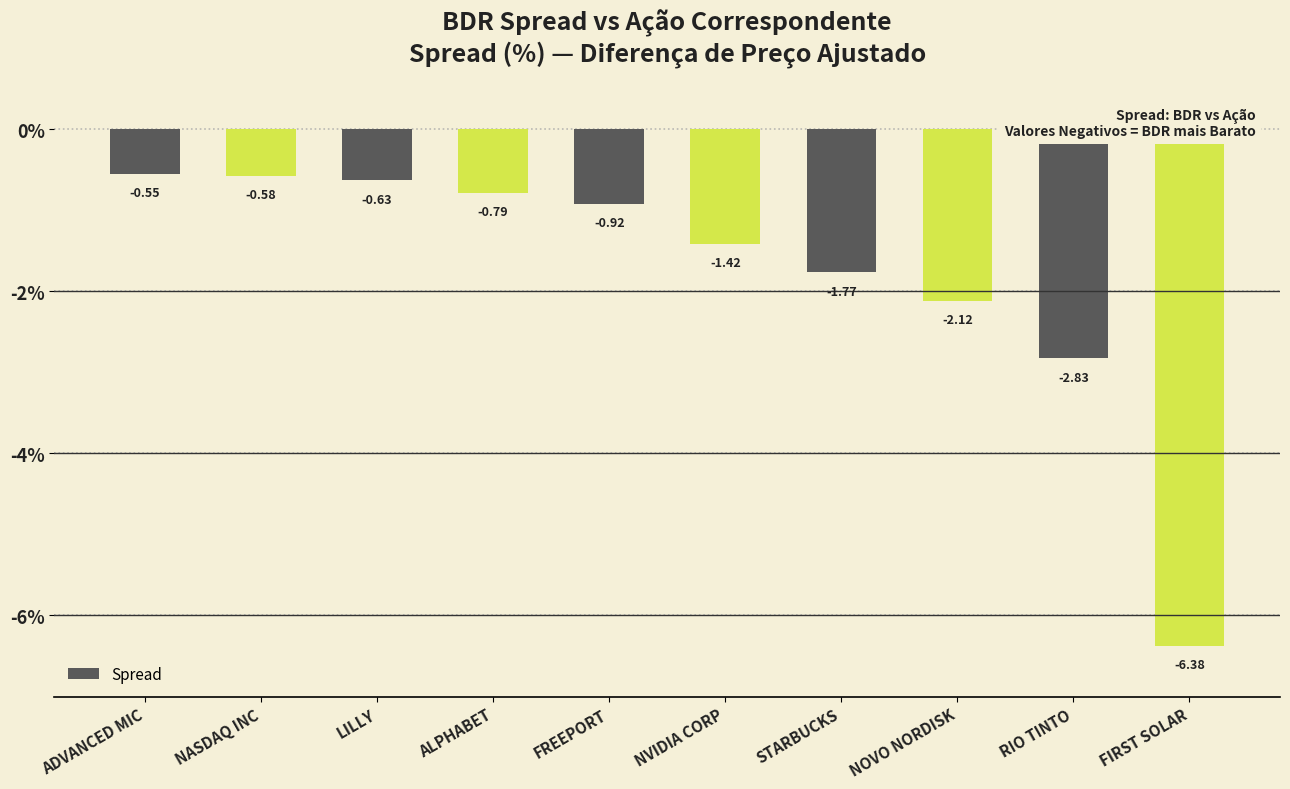

What is the sum of the values at ALPHABET and FIRST SOLAR?

-7.2